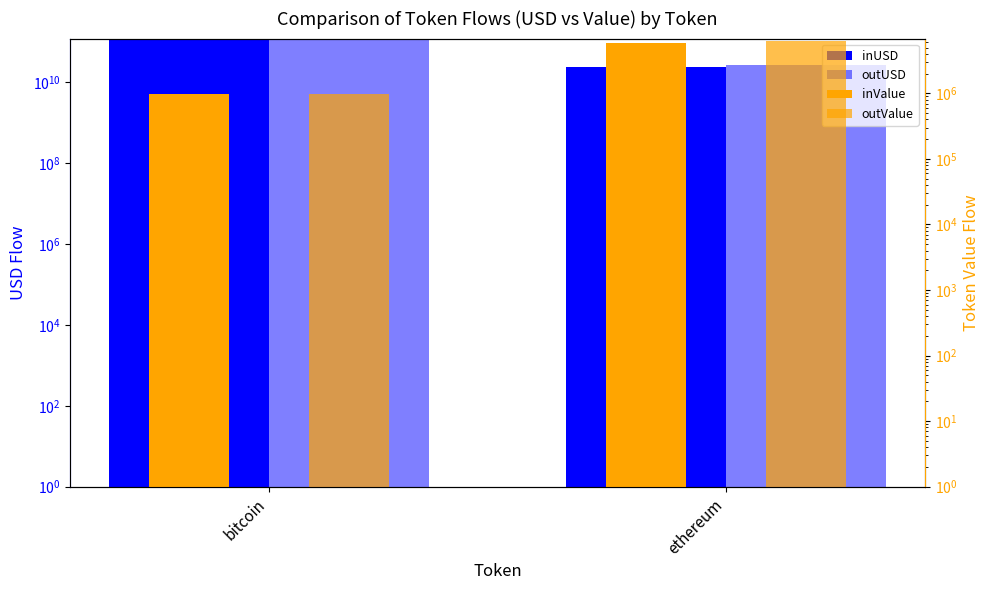

How many bars are there in each group?

4